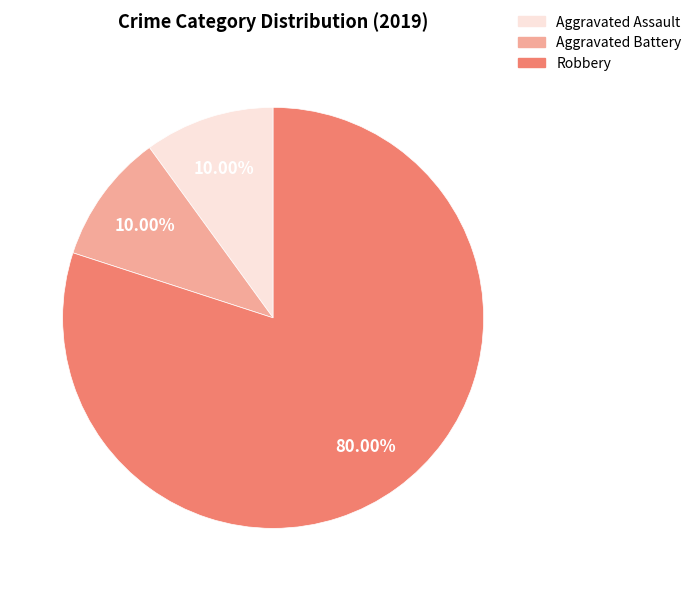

How many slices are in this pie chart?

3